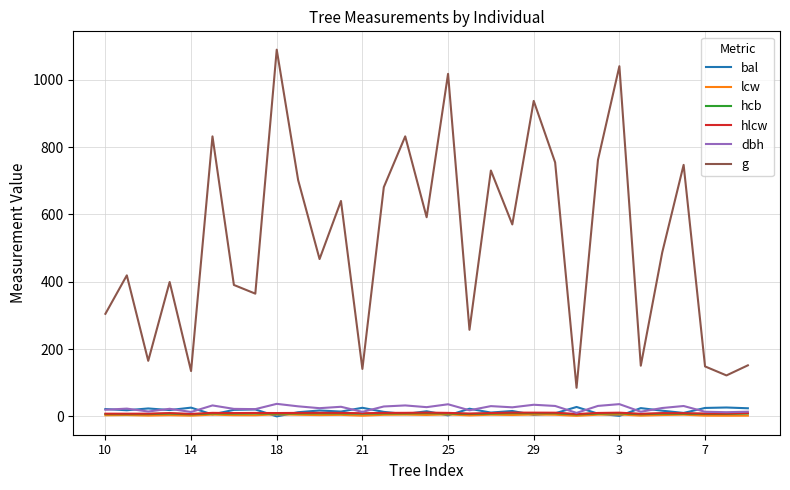

True or false: dbh and bal intersect in this chart.

True